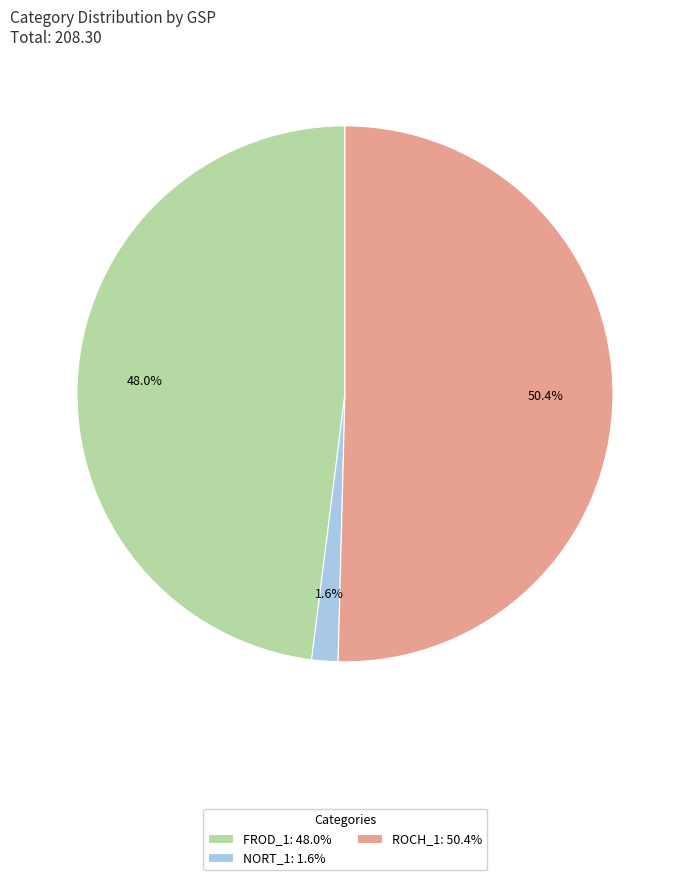

What is the ratio of the value at ROCH_1: 50.4% to the value at FROD_1: 48.0%?

1.1